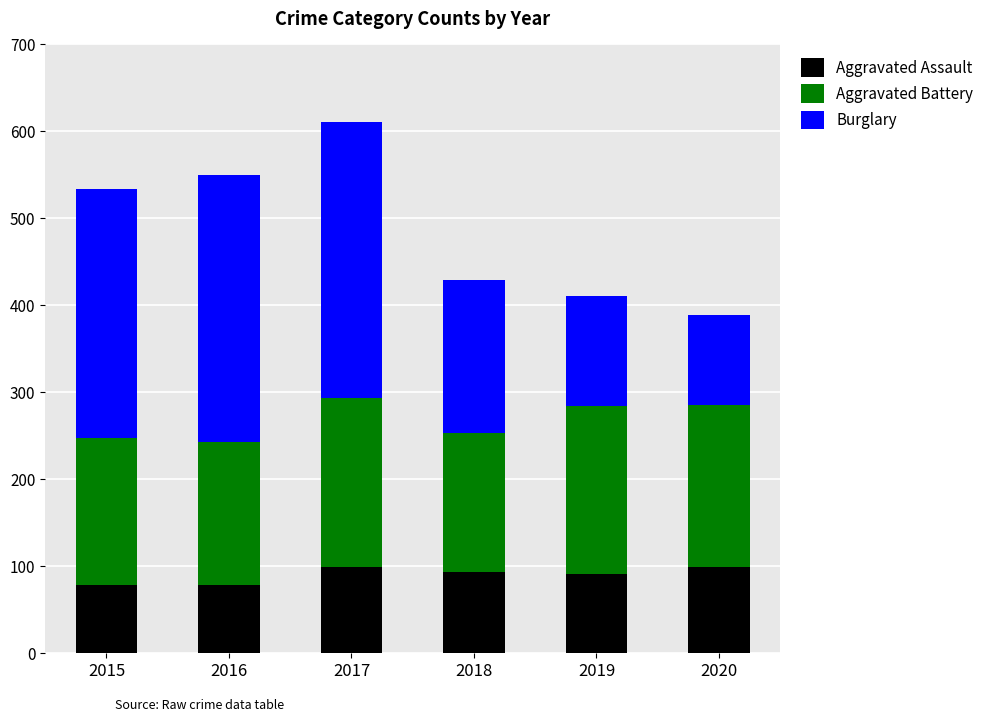

The value of Aggravated Assault at 2020 is 99. True or false?

True